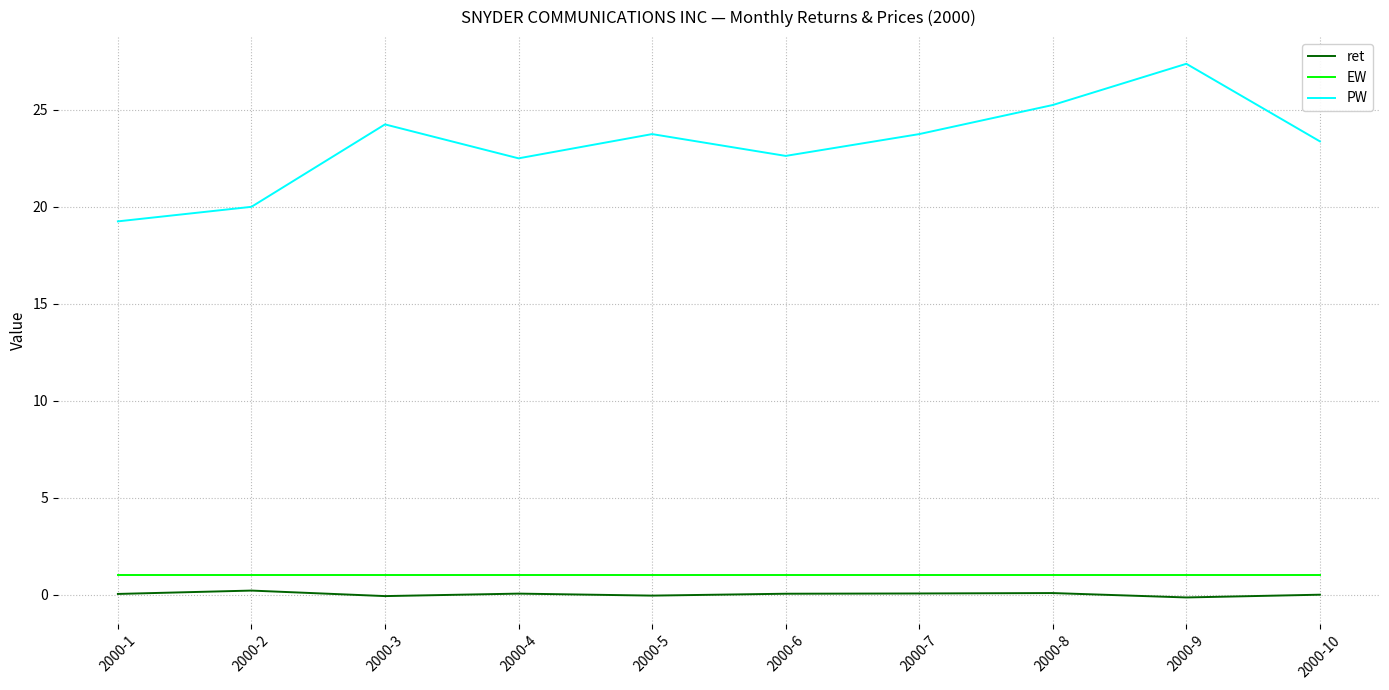

True or false: EW and PW cross at least once.

False